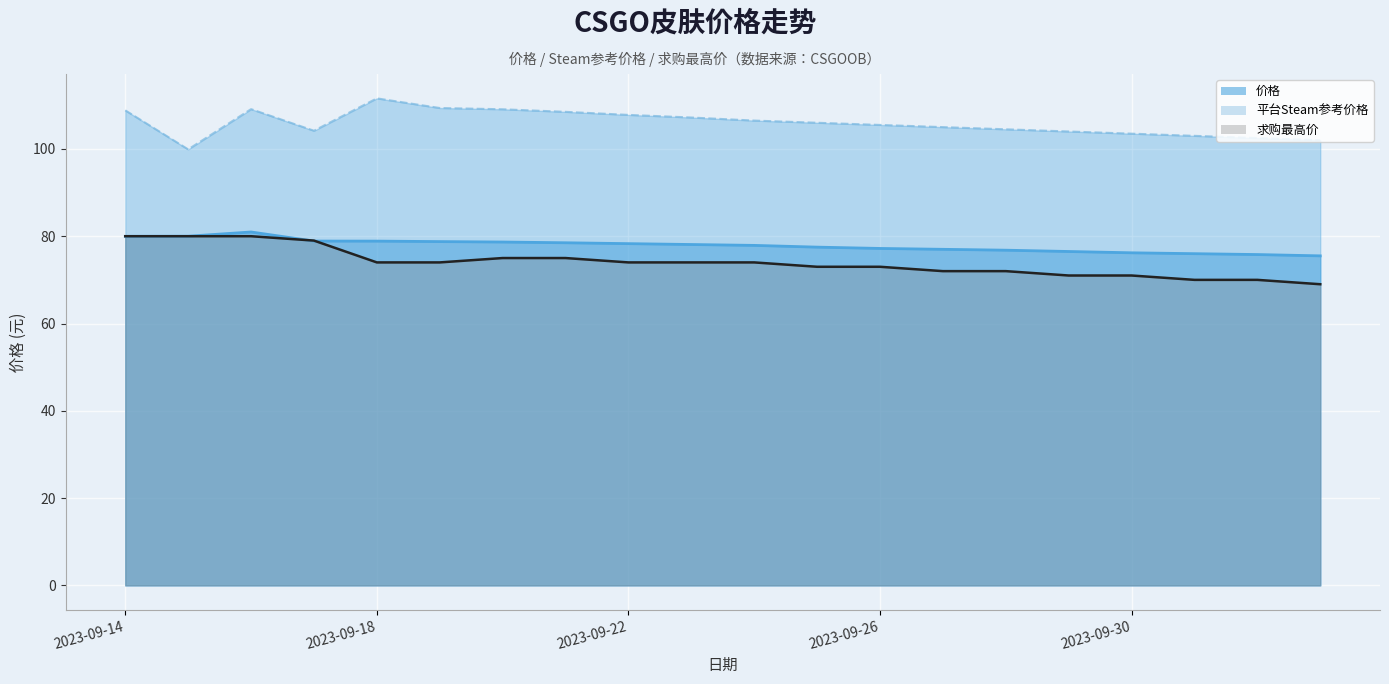

What is the label of the 1st point from the left?

2023-09-14